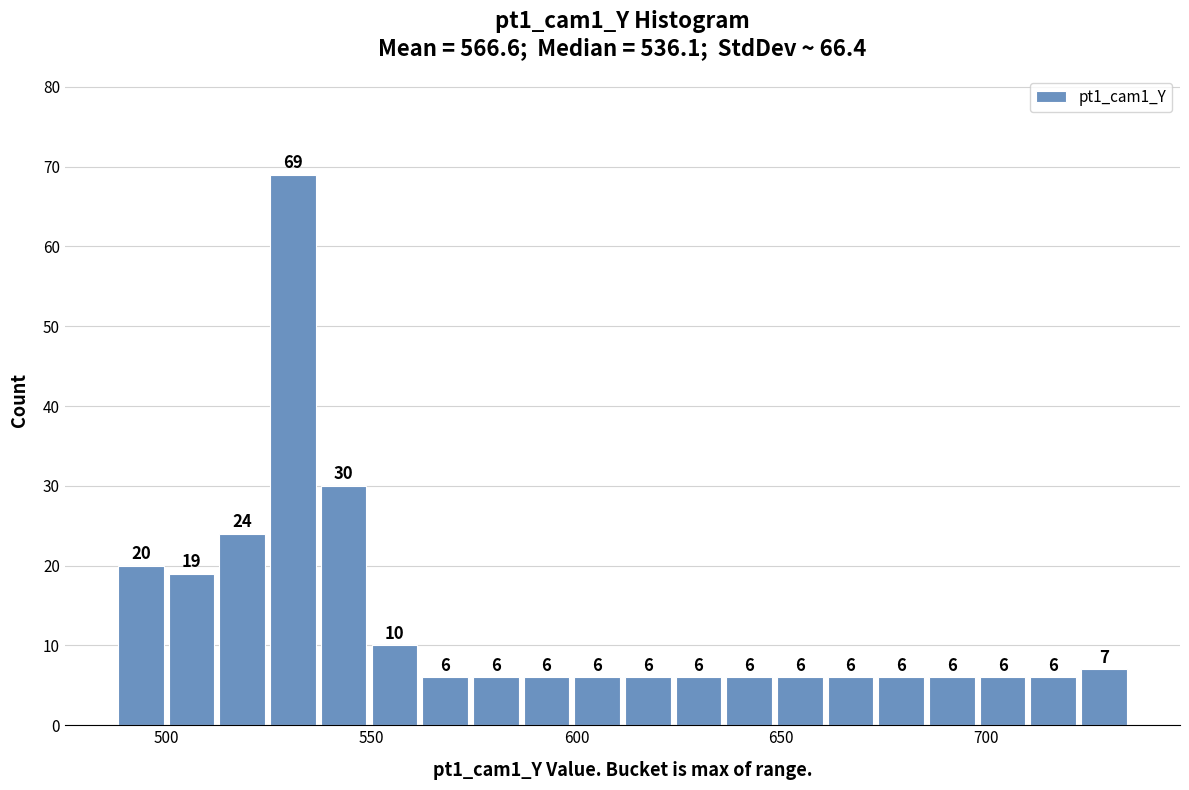

Around what value on the x-axis is the tallest bar? Give the approximate position of its centre, as read against the axis.

530